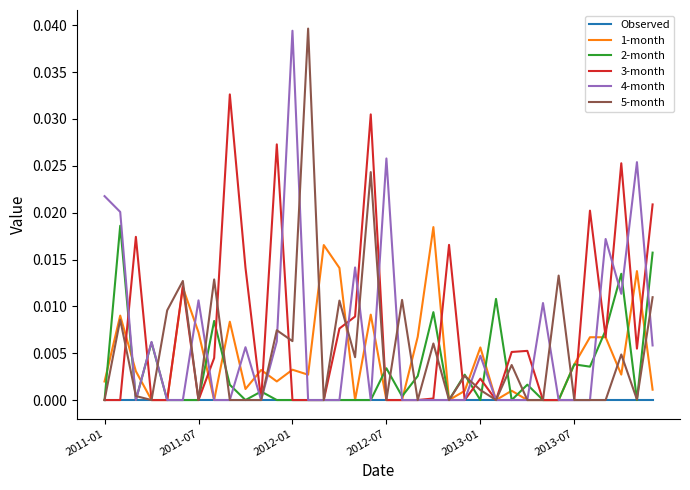

After their last crossing, which series has the higher values: 2-month or 4-month?

2-month